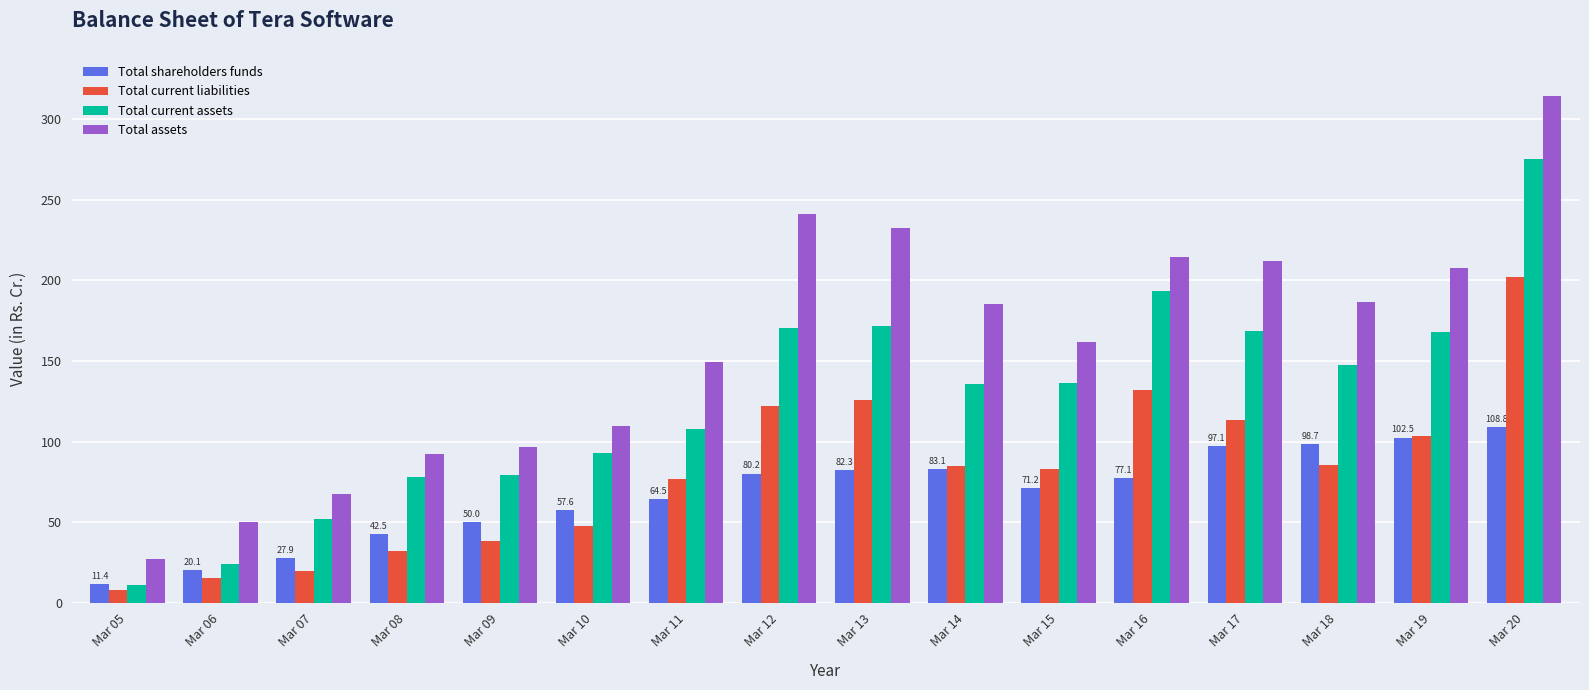

The value of Total current liabilities at Mar 16 is 131.8. True or false?

True